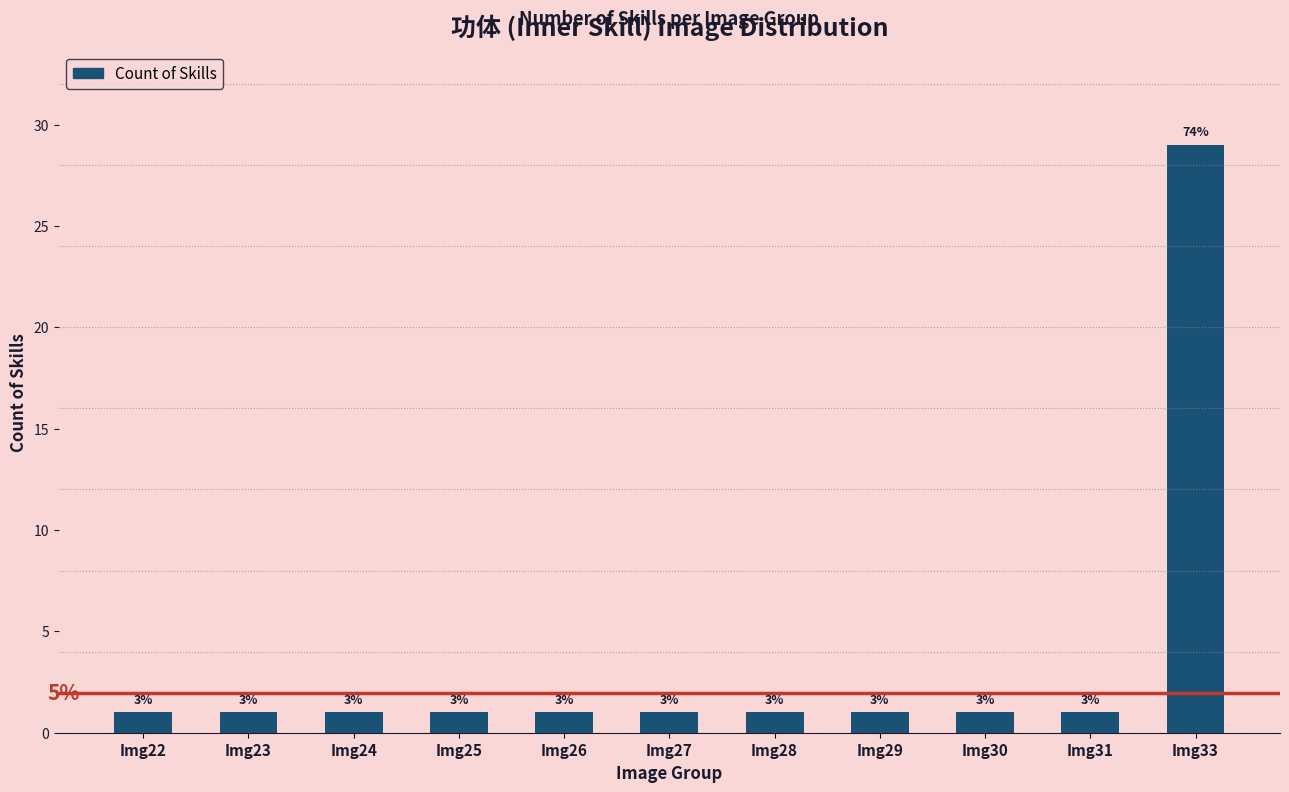

How many bars are there in total?

11